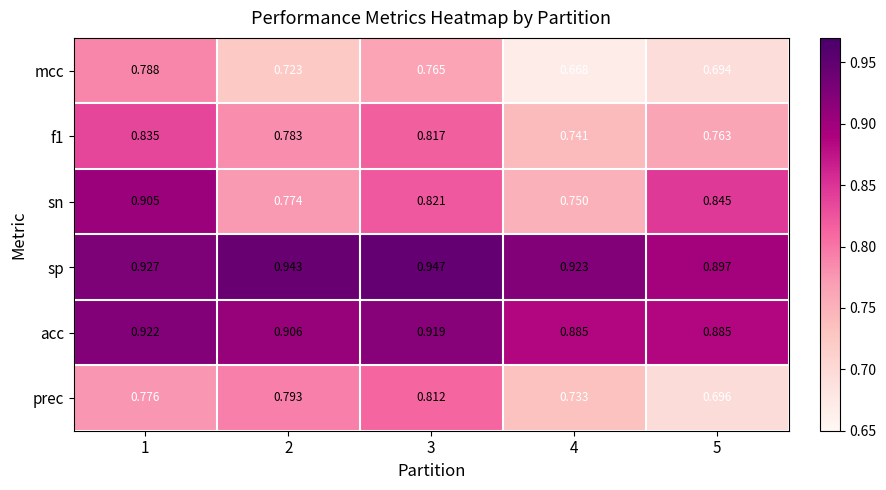

Which series has the largest total across all categories?

sp